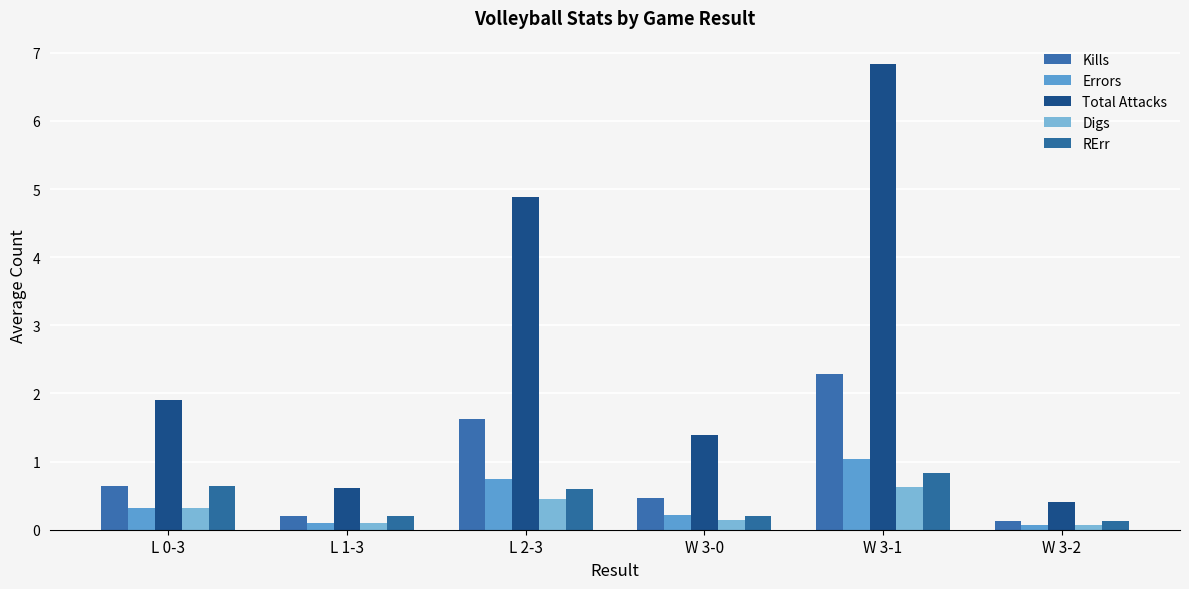

What value does the Digs series have at W 3-0?

0.1